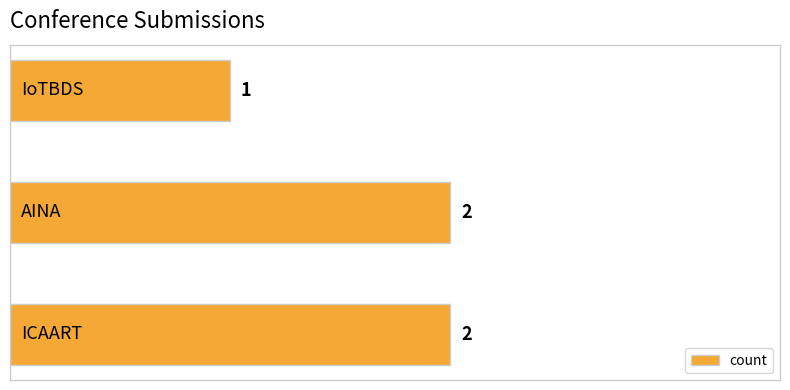

What is the sum of all values?

5